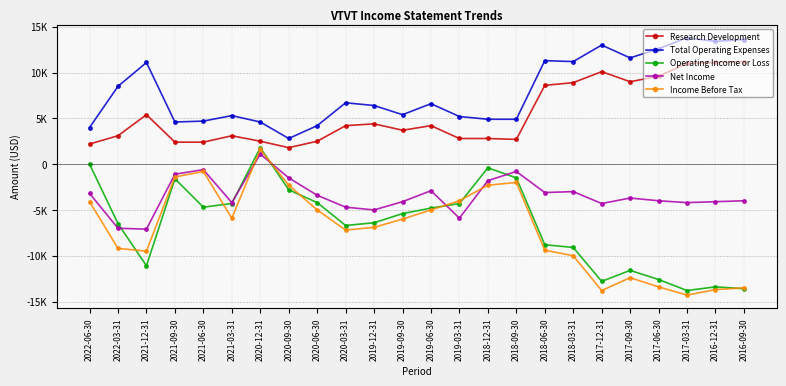

How many distinct data groups are displayed?

5